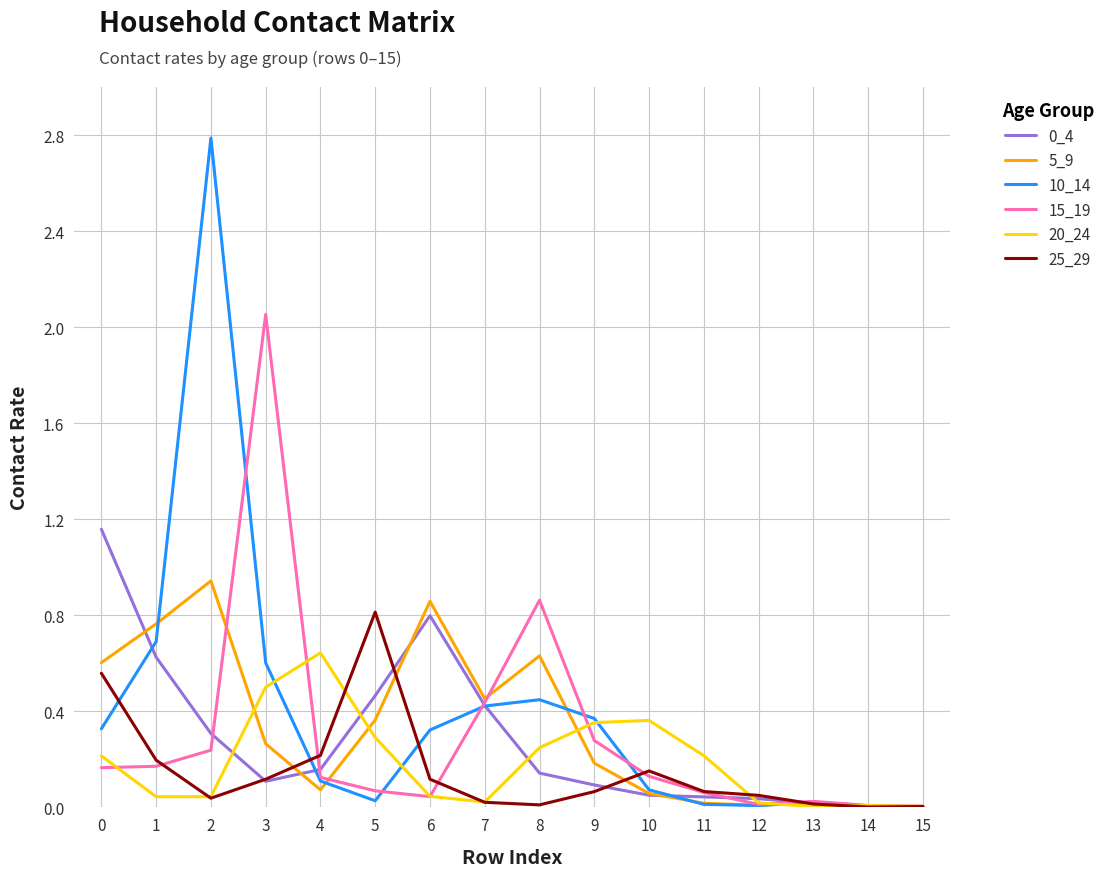

The 5_9 series shows 0.3 at 3. True or false?

True